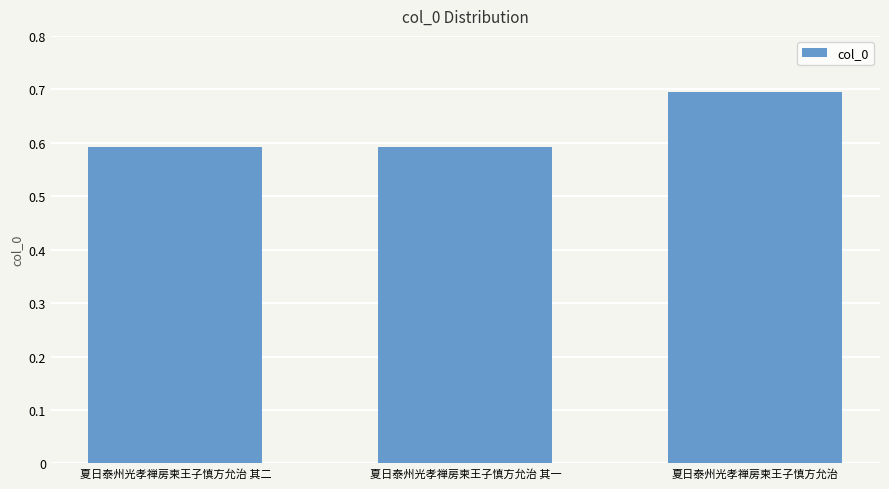

Which label corresponds to the largest value in the chart?

夏日泰州光孝禅房柬王子慎方允治